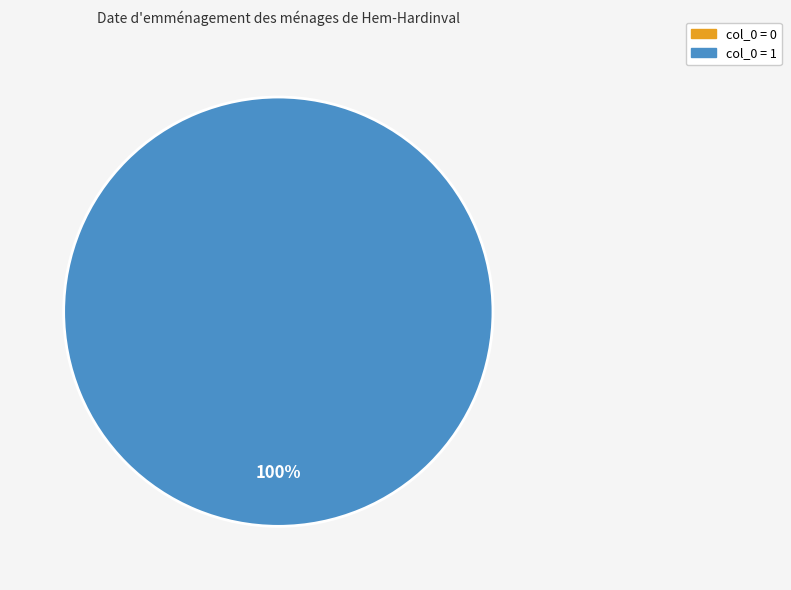

Combined, what portion of the pie is 1 and 0?

100.0%